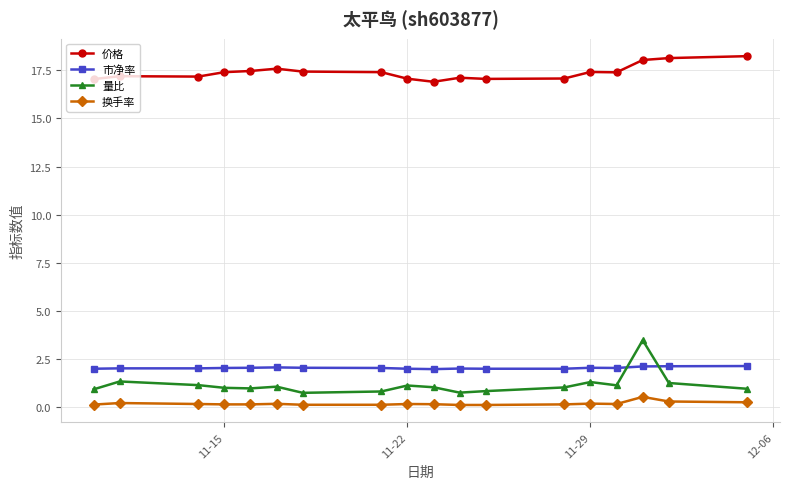

After their last crossing, which series has the higher values: 量比 or 市净率?

市净率